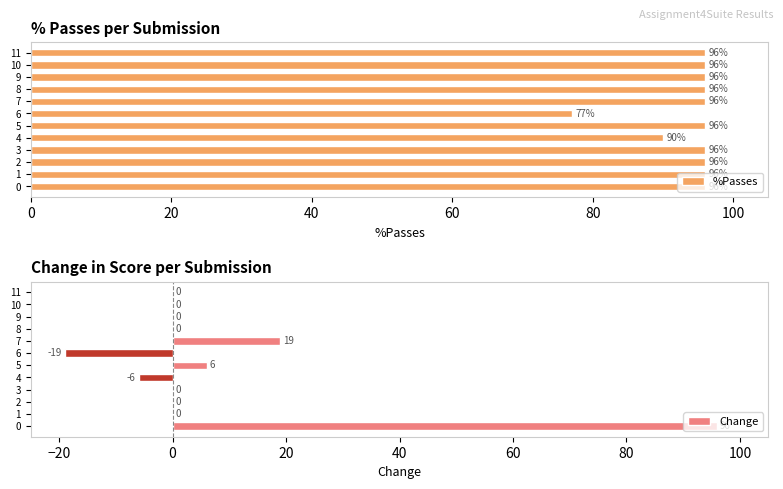

What is the sum of all %Passes values?

1127